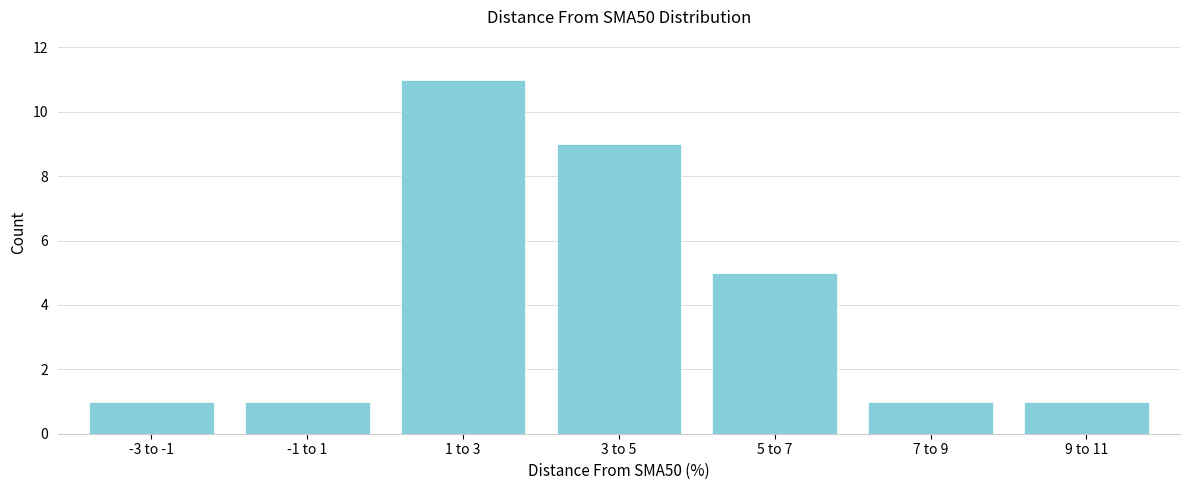

Reading right to left, list all the values displayed in this chart.

1	1	5	9	11	1	1